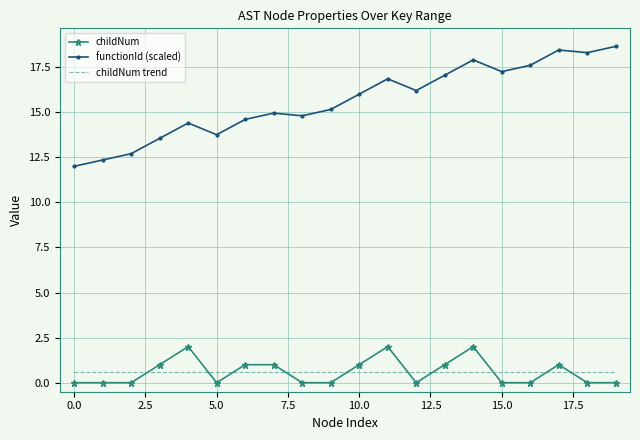

What is the sum of all childNum values?

12.0